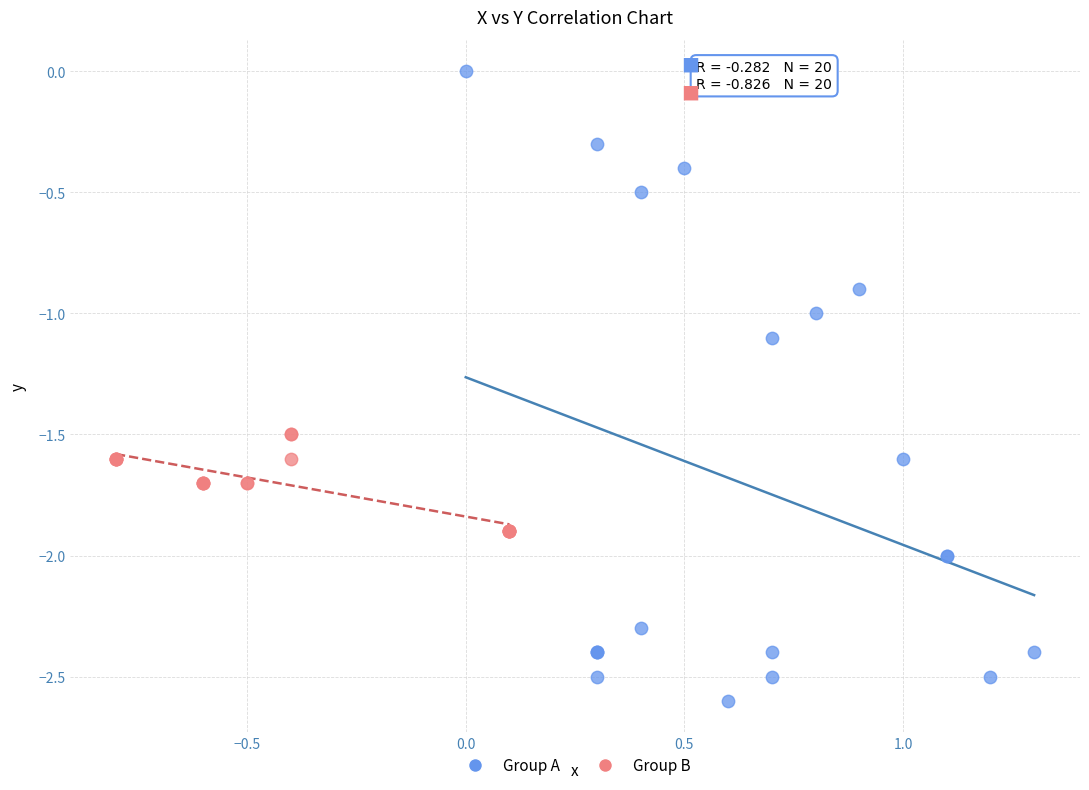

What are all the series names shown in the legend?

Group A, Group B